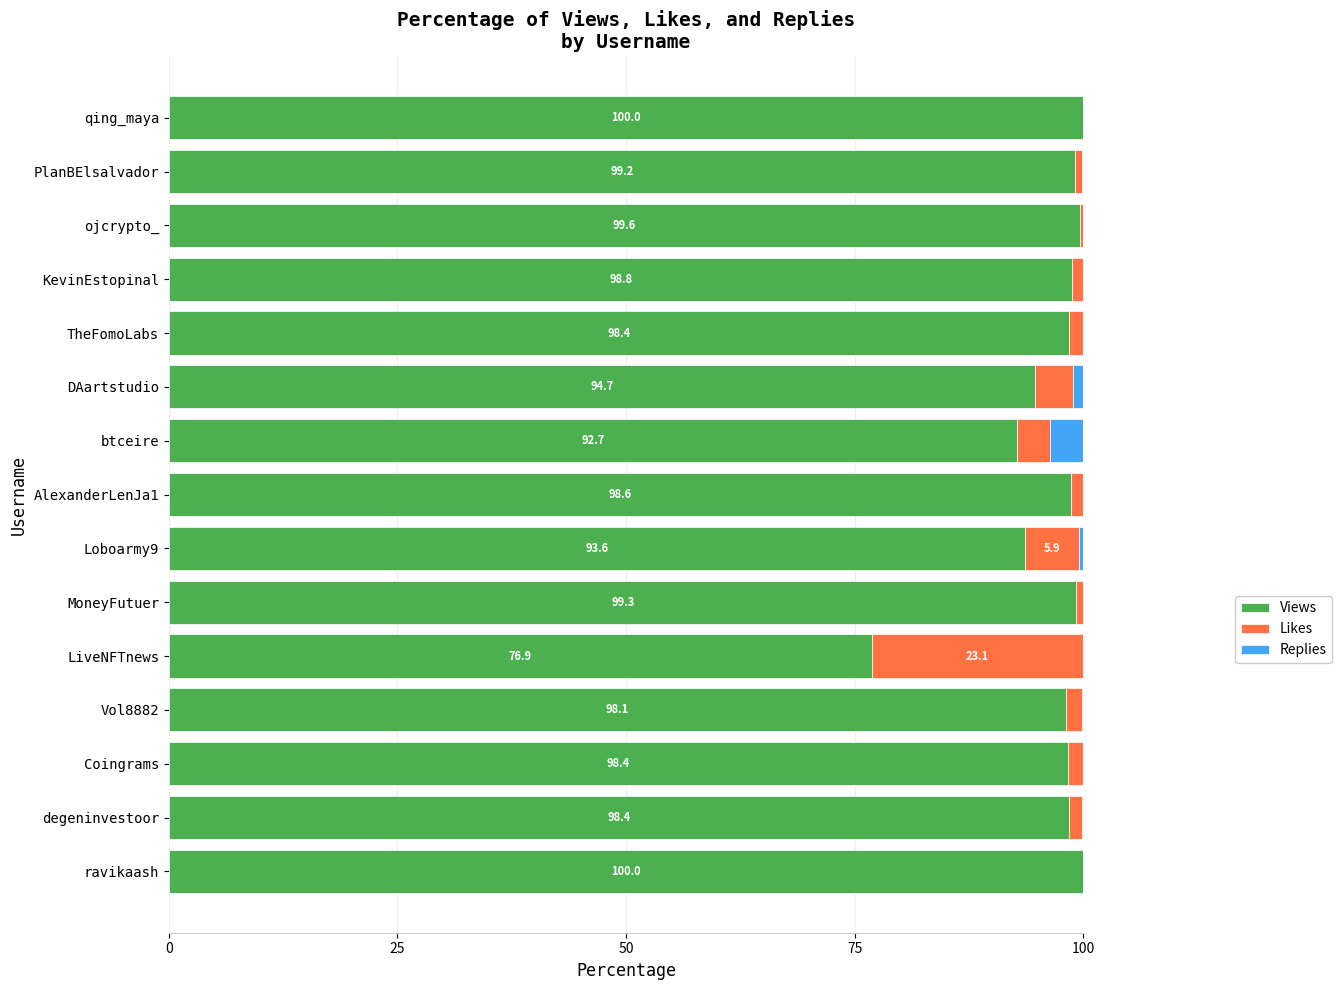

What is the maximum value for Views?

100.0